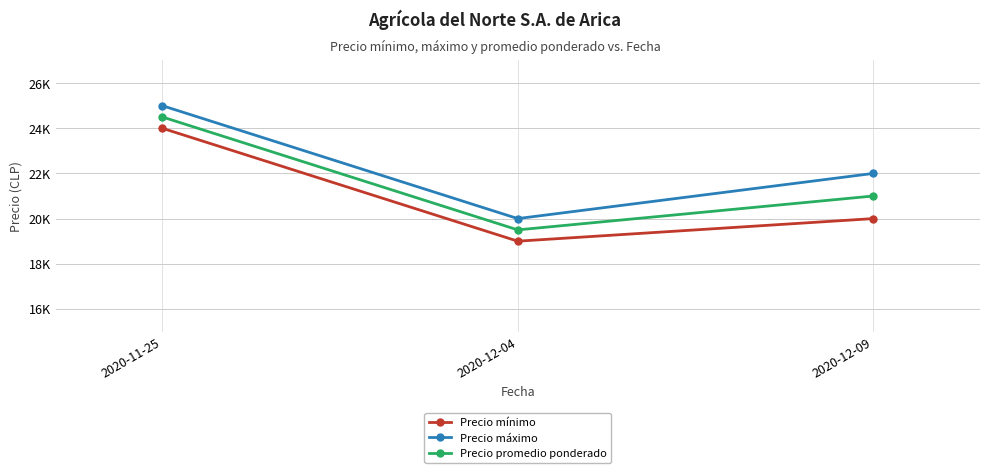

Is this an area chart (filled region under the line)?

No